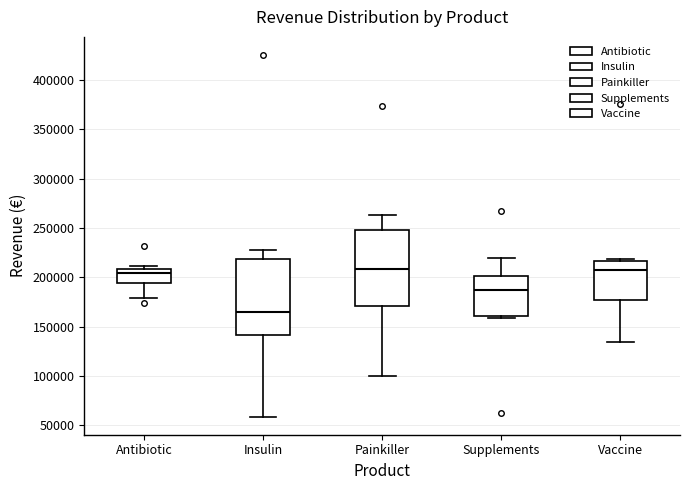

Reading left to right, transcribe this box plot: for each box, give where its median line is, the range the box spans, and where its two whiskers end, as read against the y-axis. The values are not printed on the chart, so give them approximately, as read against the axis.

Antibiotic: median 205000, box 195000 to 210000, whiskers 180000 to 210000 (just above the box's upper edge)
Insulin: median 165000, box 140000 to 220000, whiskers 60000 to 225000
Painkiller: median 210000, box 170000 to 250000, whiskers 100000 to 265000
Supplements: median 185000, box 160000 to 200000, whiskers 160000 (just below the box's lower edge) to 220000
Vaccine: median 210000, box 175000 to 215000, whiskers 135000 to 220000